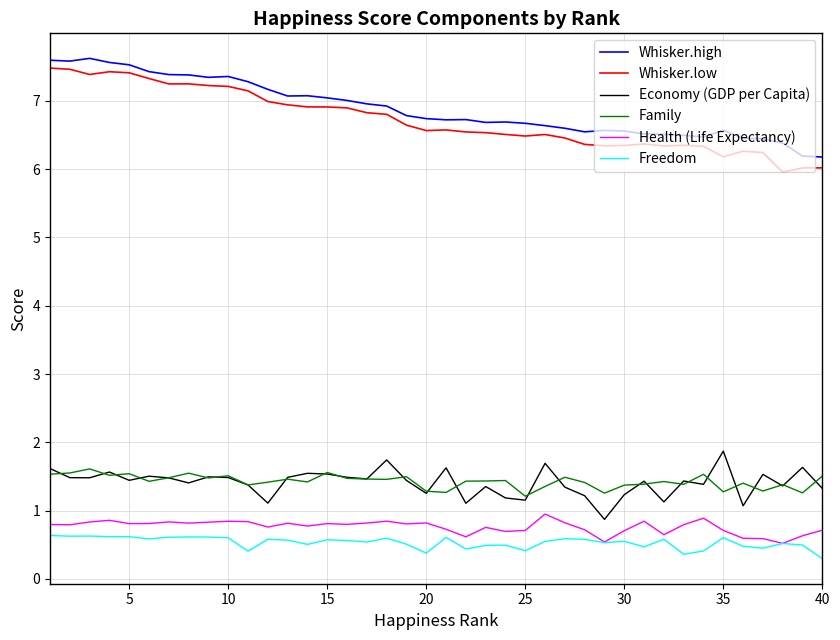

True or false: Whisker.low and Economy (GDP per Capita) intersect in this chart.

False